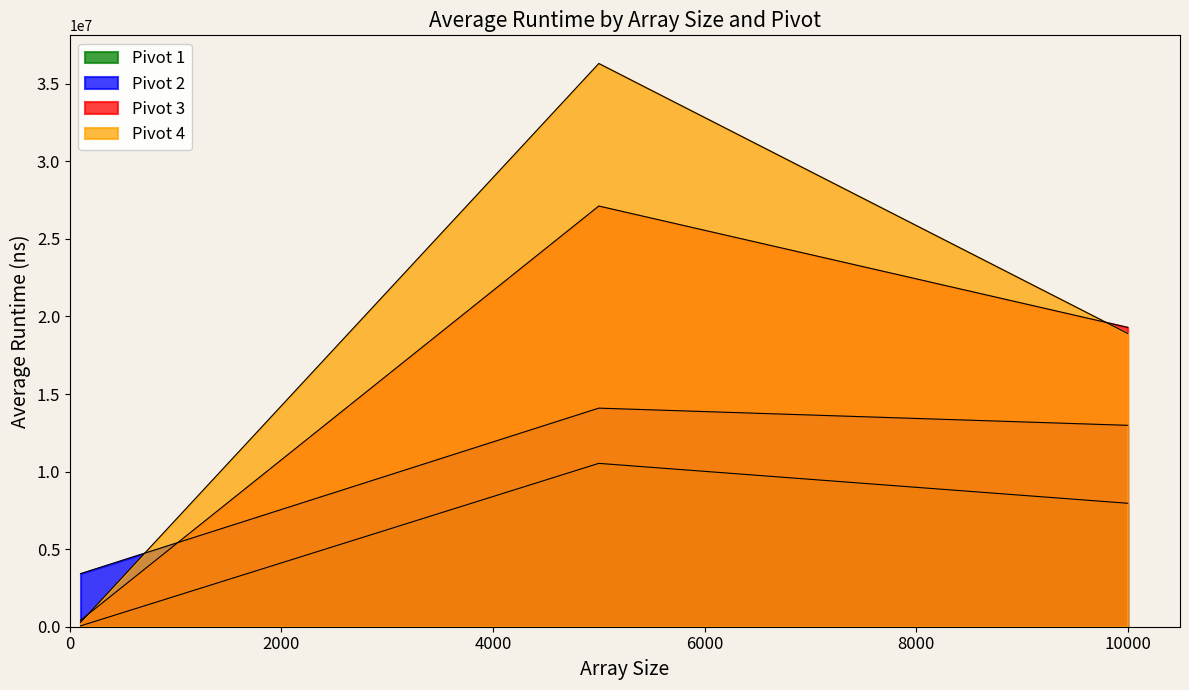

Which series has the largest total across all categories?

Pivot 4